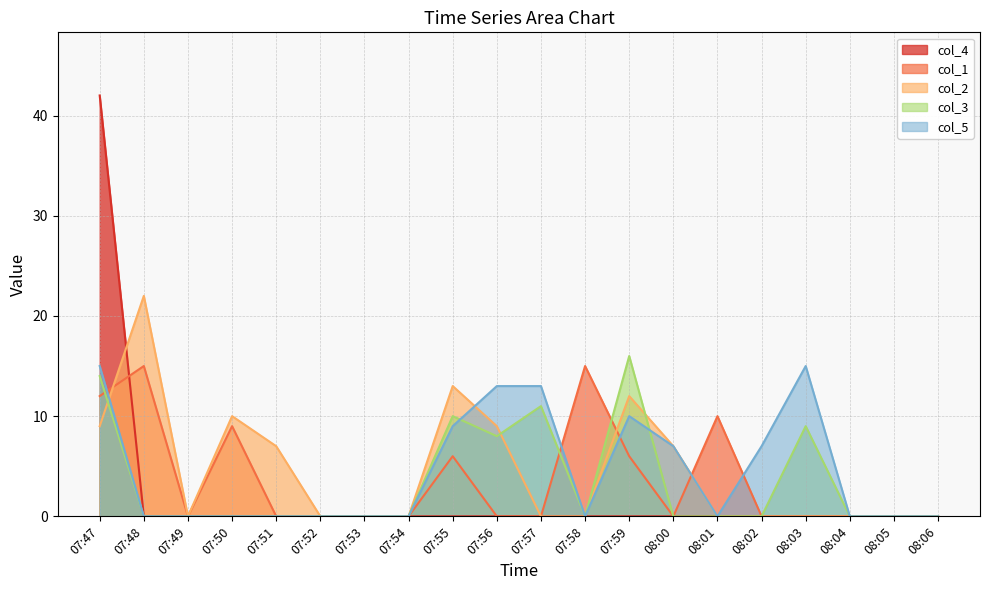

At how many categories does at least one series exceed 7?

10